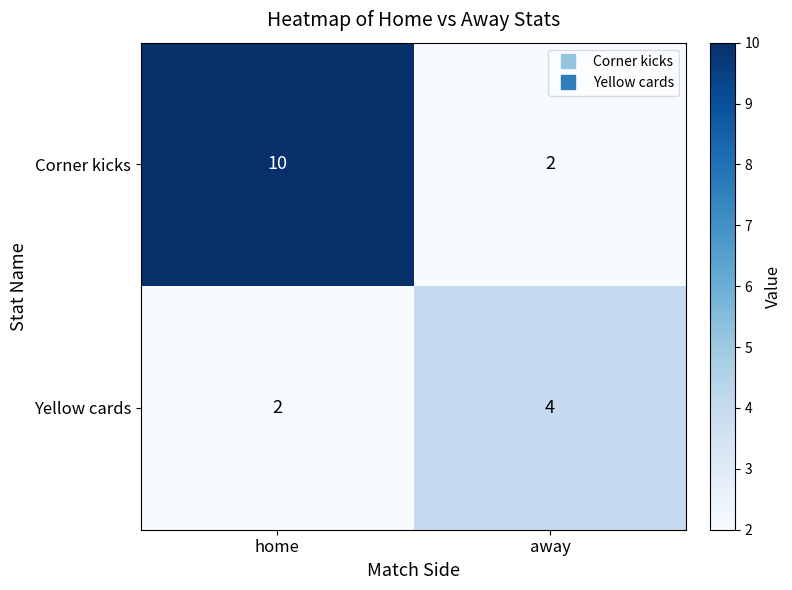

List the series in order of their peak value, highest first.

Corner kicks, Yellow cards